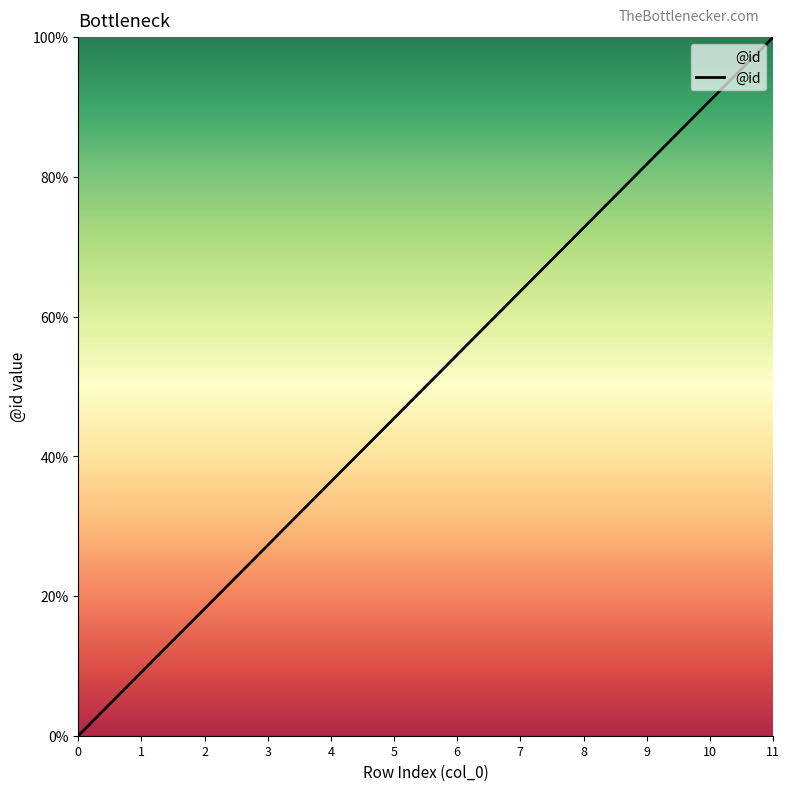

The value at 1 is 9.1. True or false?

True